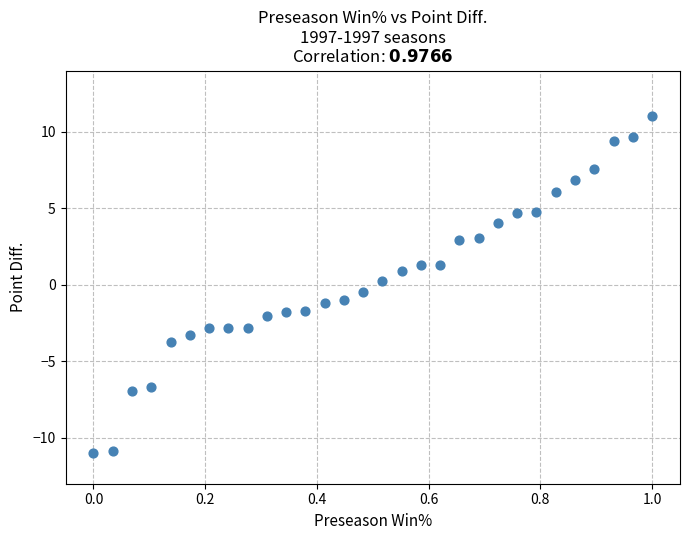

What is the range of Y values (max minus min)?

22.0